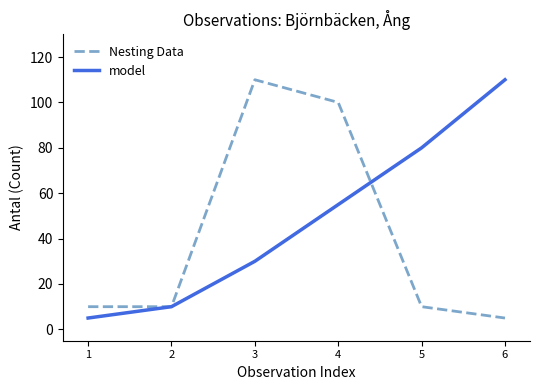

Where is model nearest to the value 57?

4